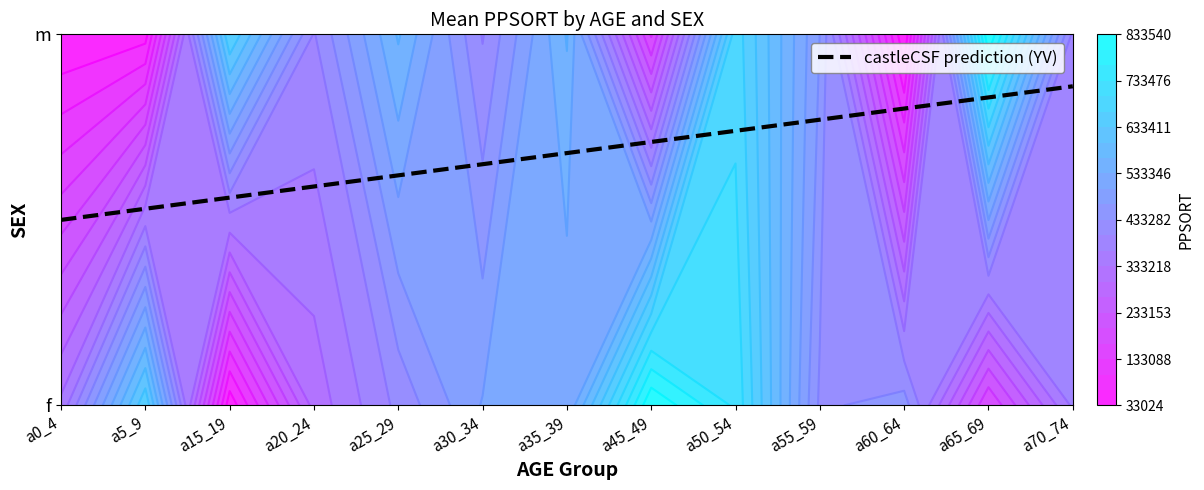

What is the average value of the a35_39 series?

536226